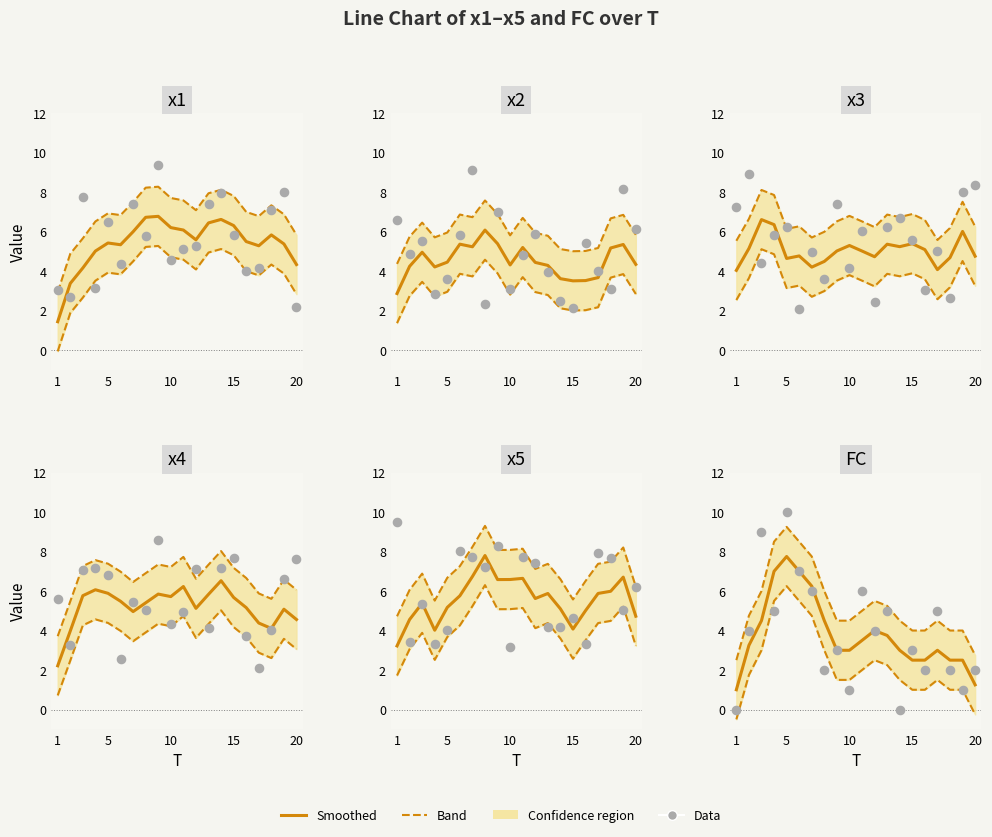

At which category is the sum across all series the highest?

9